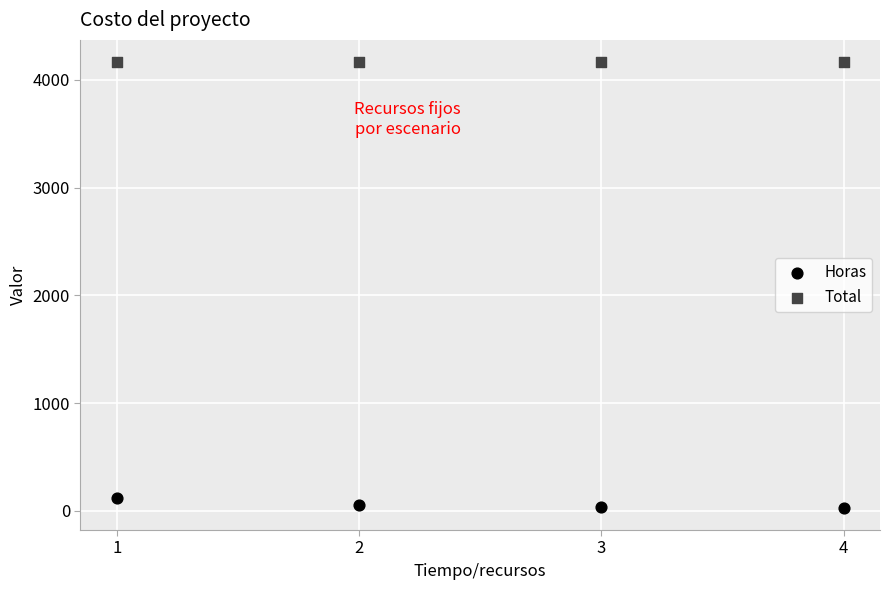

Which series reaches the minimum Y coordinate?

Horas